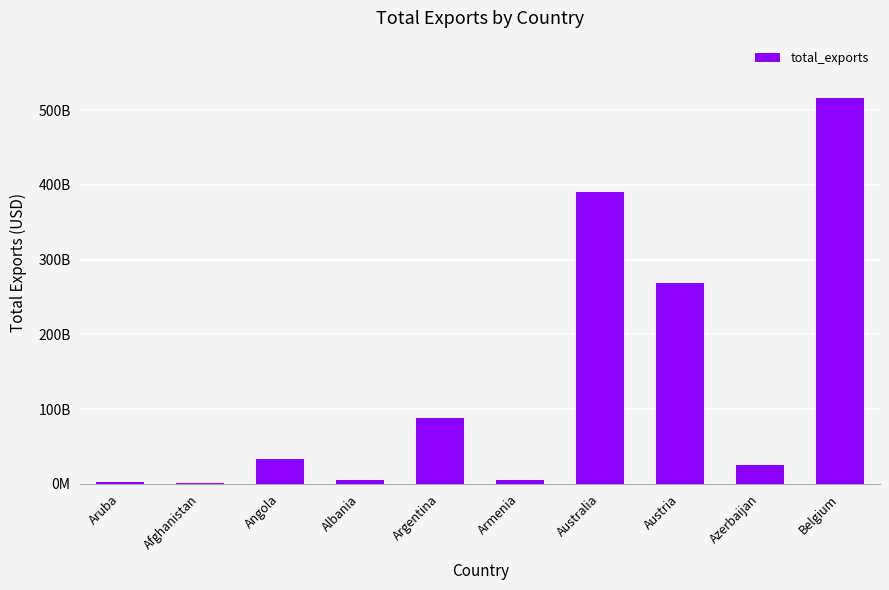

Reading right to left, what are all the values shown in this chart?

515624743494.9	25487665000.0	268277047283.2	389794206371.9	5011873652.7	87415065694.1	5611664986.9	33675000132.2	1476305961.4	2200975707.8